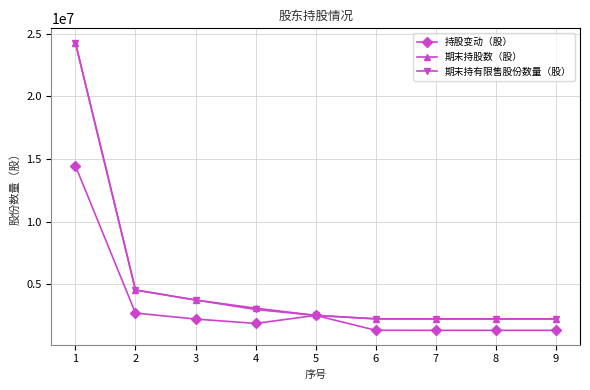

True or false: 期末持股数（股） has more than 2 points higher than both neighbors.

False